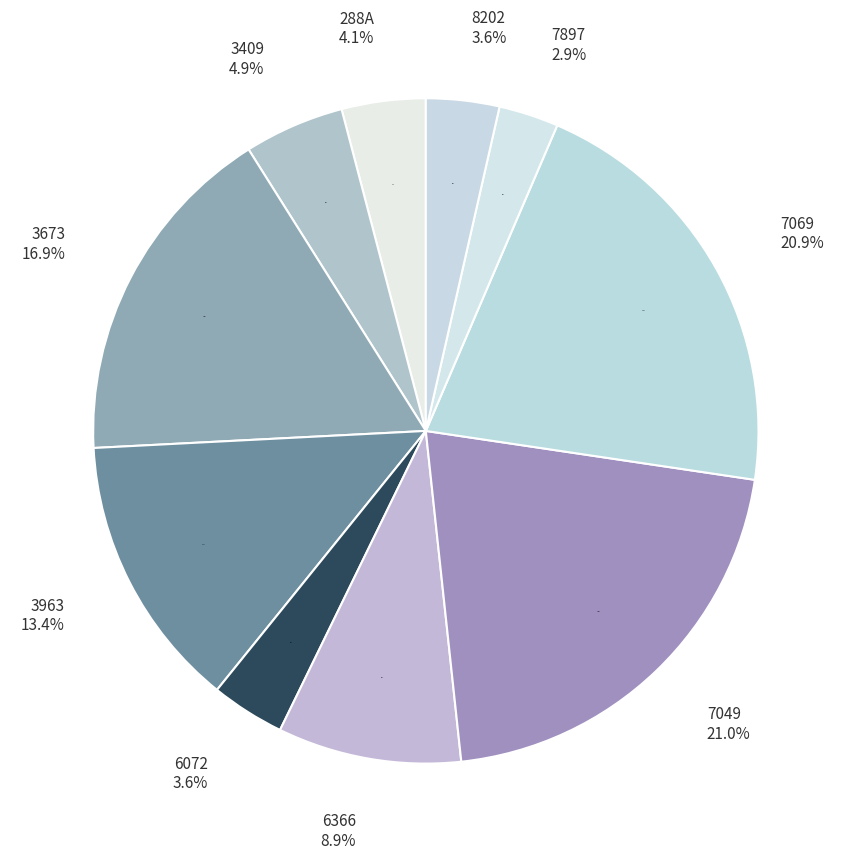

What is the smallest slice in the pie chart?

7897